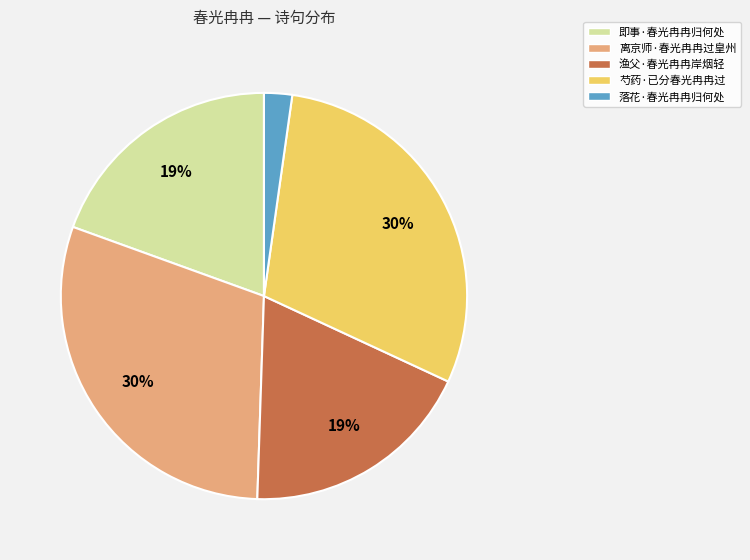

To the nearest percent, what is the difference between the largest and smallest slice percentages?

28%